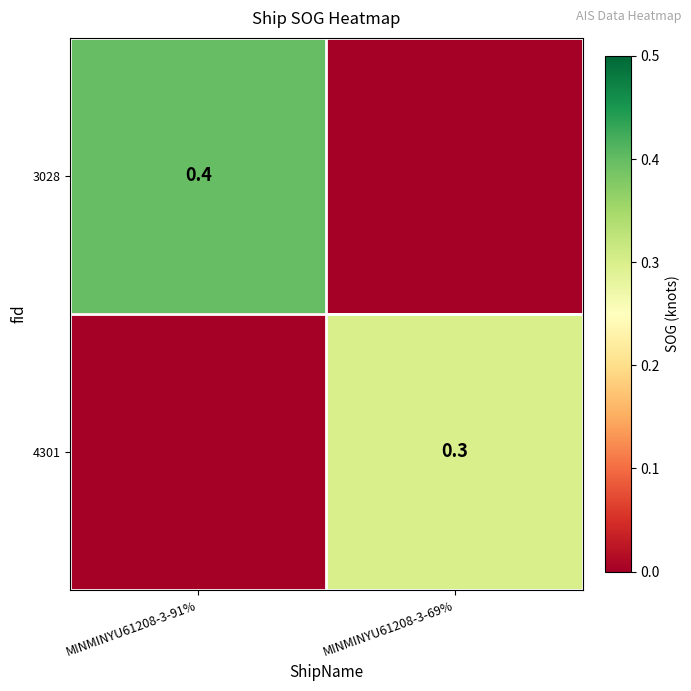

True or false: 3028 has a value of 0.4 at MINMINYU61208-3-91%.

True